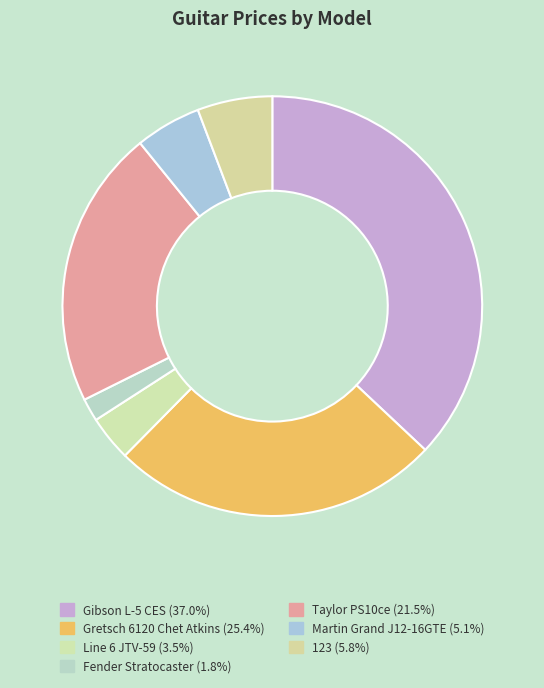

Which category has the biggest portion of the pie?

Gibson L-5 CES